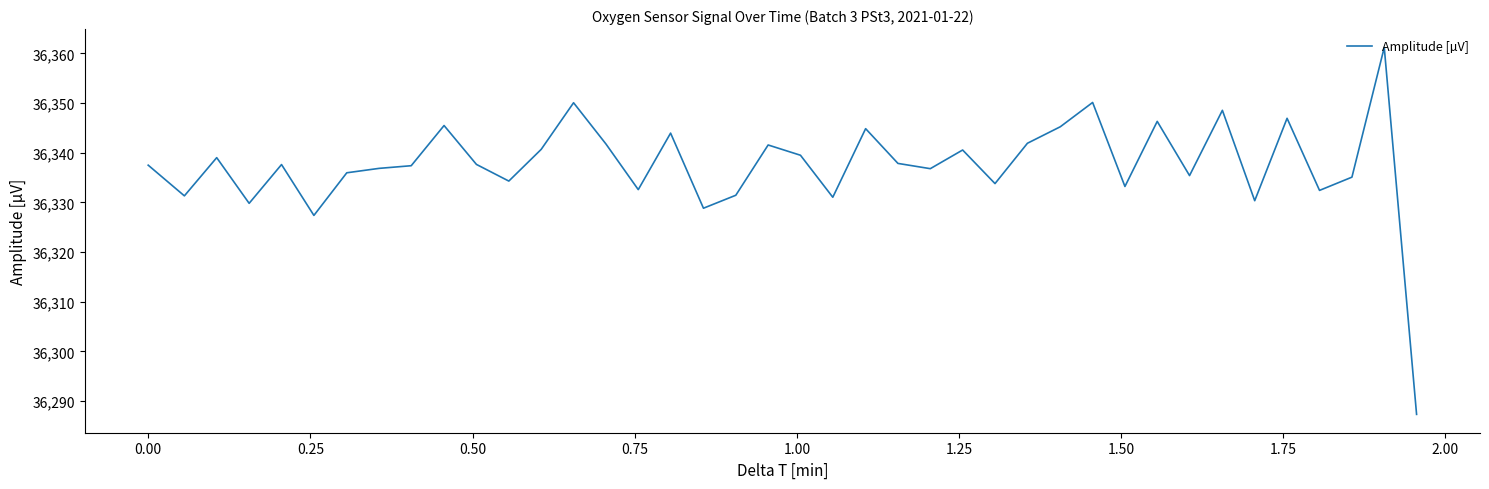

What is the sum of all values?

1453499.1